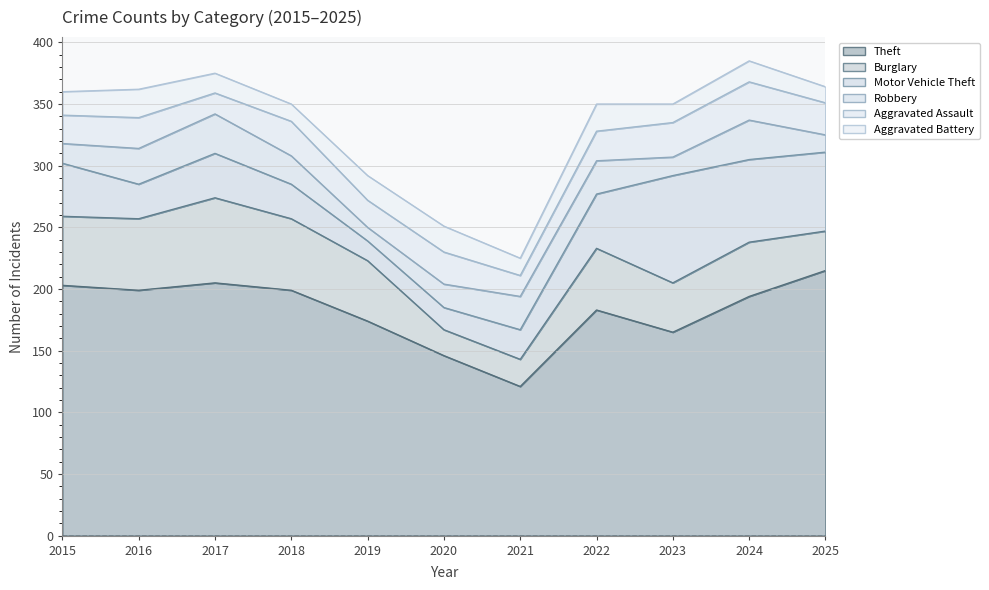

Where is Aggravated Battery nearest to the value 18?

2015